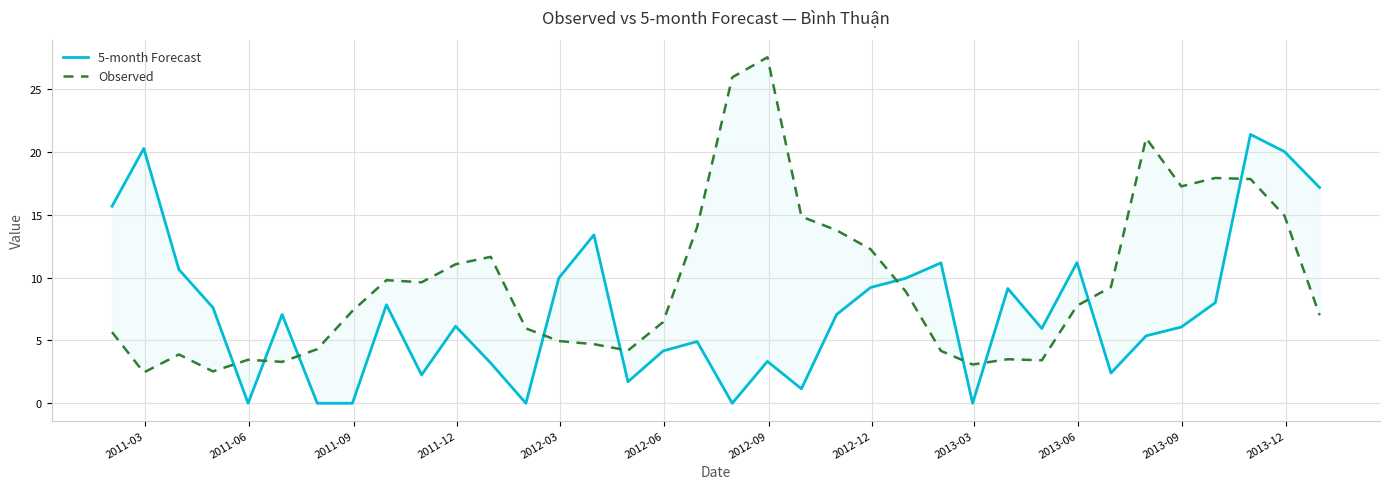

Is the value of Observed at 15 greater than the value of 5-month Forecast at 18?

Yes